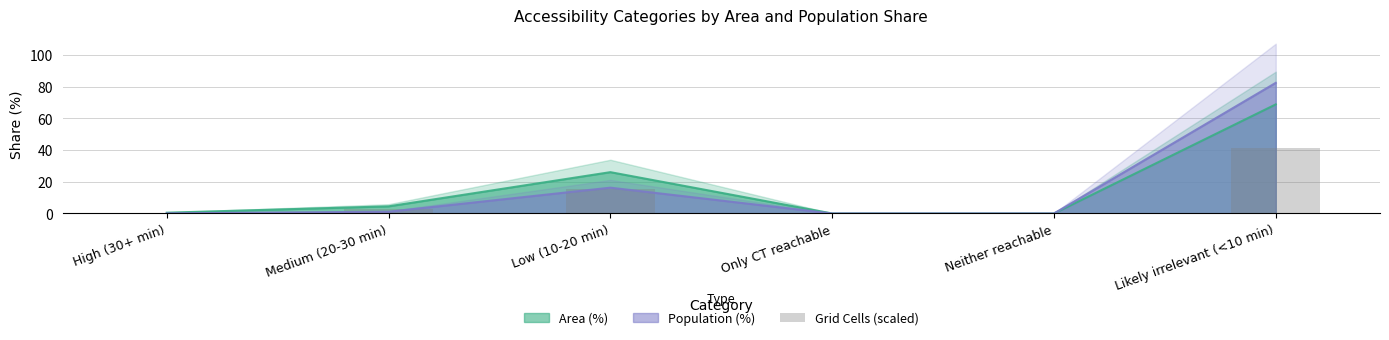

The chart shows a value of 0.0 at Only CT reachable. True or false?

True